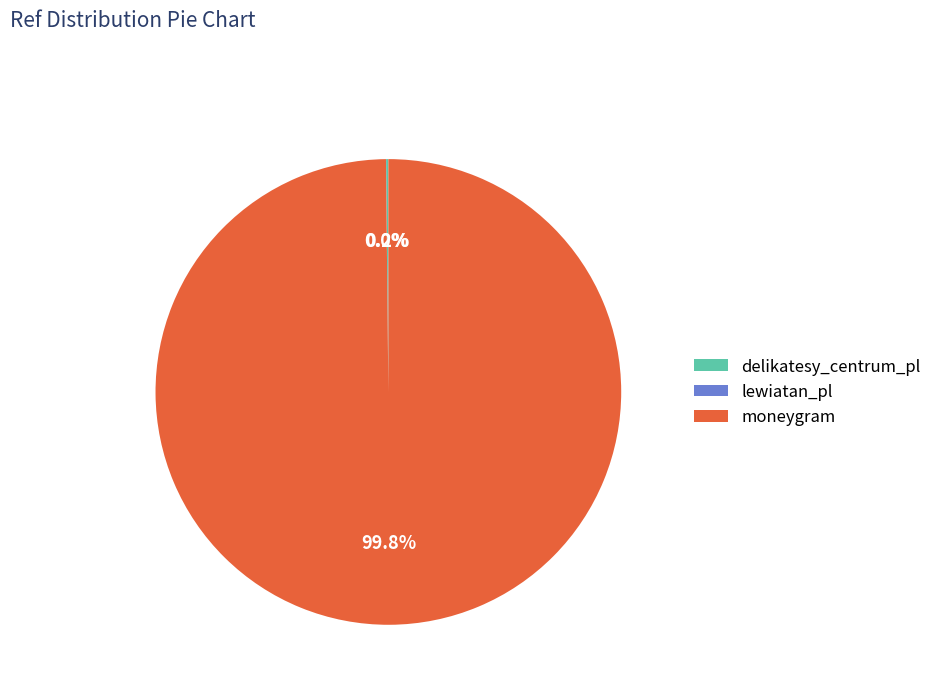

Is it true that moneygram is 100% of the pie?

True